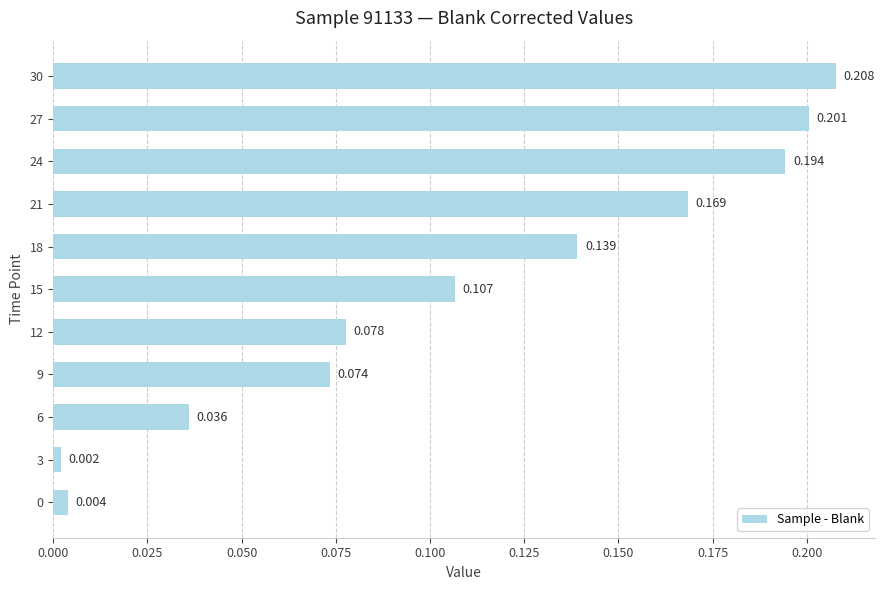

At which category does the chart reach its minimum across all series?

3